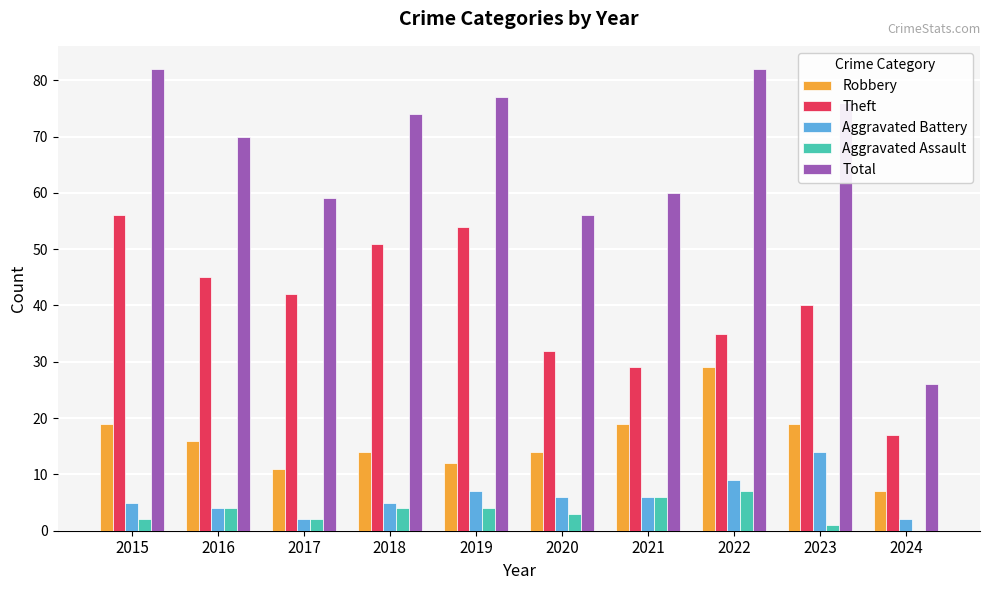

Reading left to right, list all the values displayed in this chart.

Robbery: 19	16	11	14	12	14	19	29	19	7
Theft: 56	45	42	51	54	32	29	35	40	17
Aggravated Battery: 5	4	2	5	7	6	6	9	14	2
Aggravated Assault: 2	4	2	4	4	3	6	7	1	0
Total: 82	70	59	74	77	56	60	82	76	26